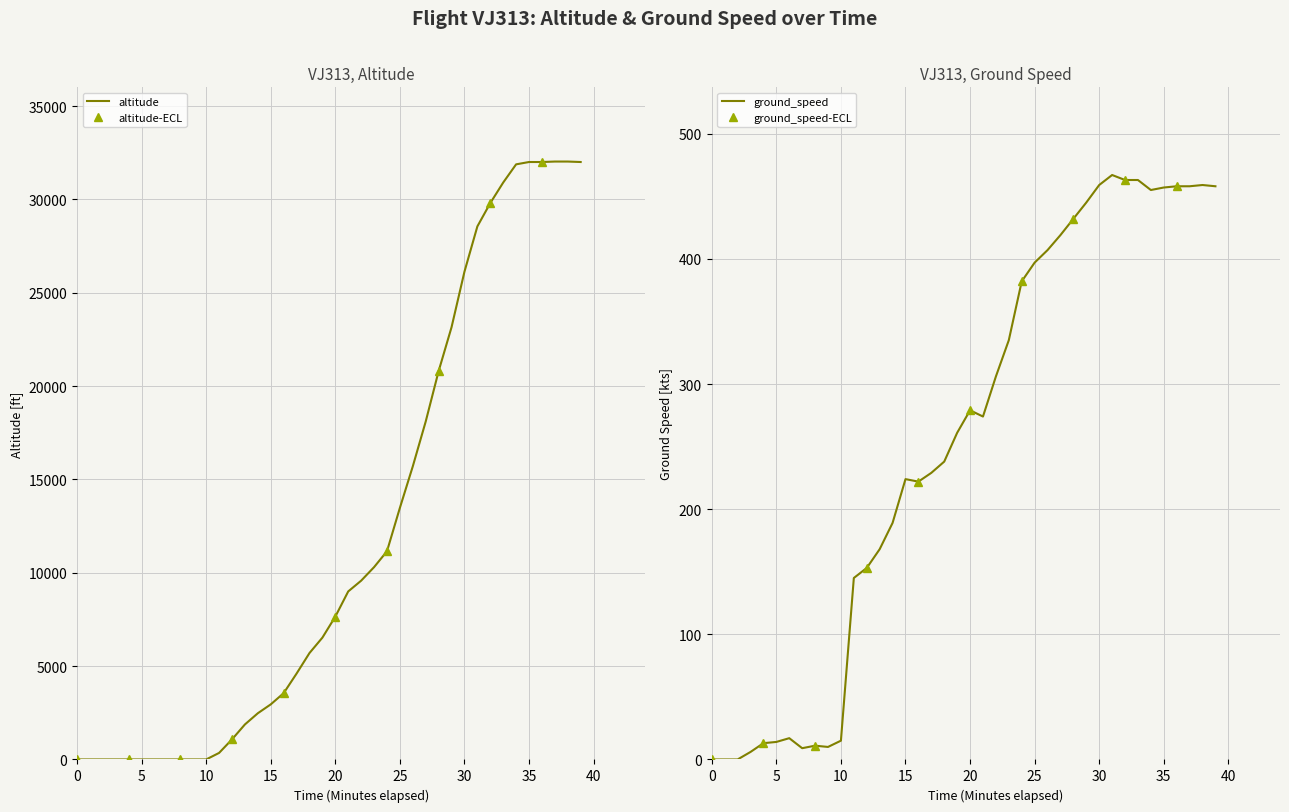

Rank the series by their maximum value, from lowest to highest.

ground_speed, altitude